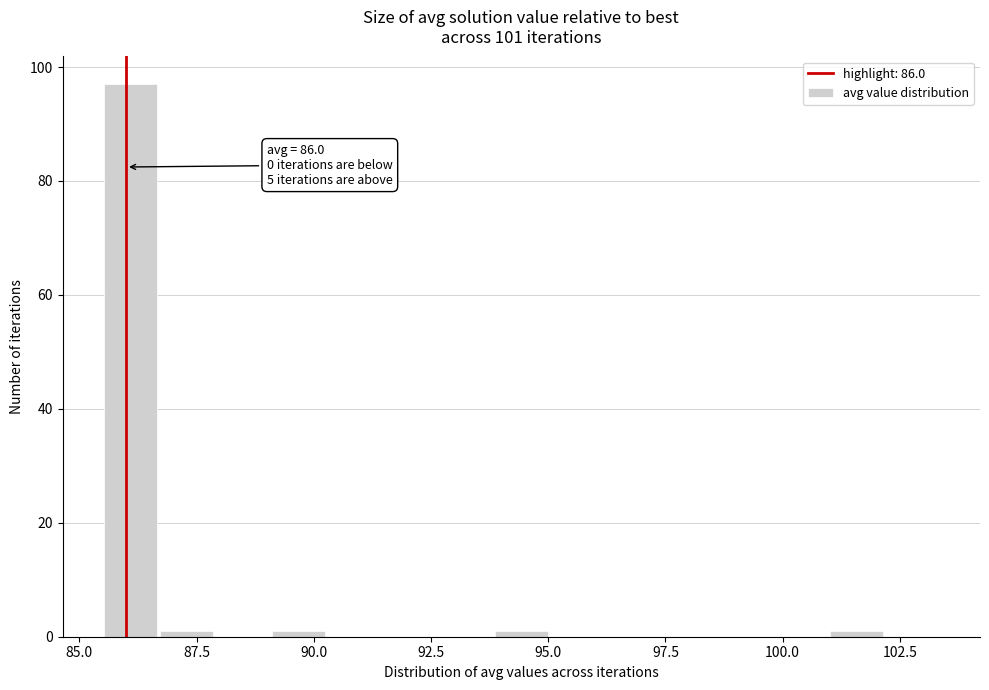

Read against the x-axis, roughly where is the centre of the tallest bar?

86.0